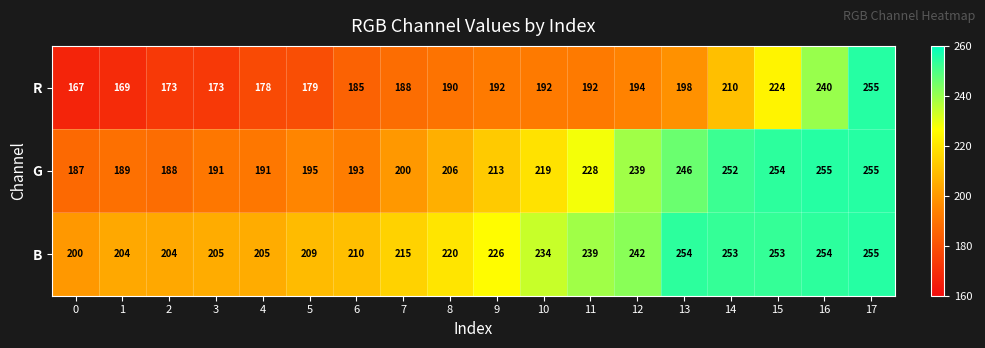

How many data points does each series have?

18